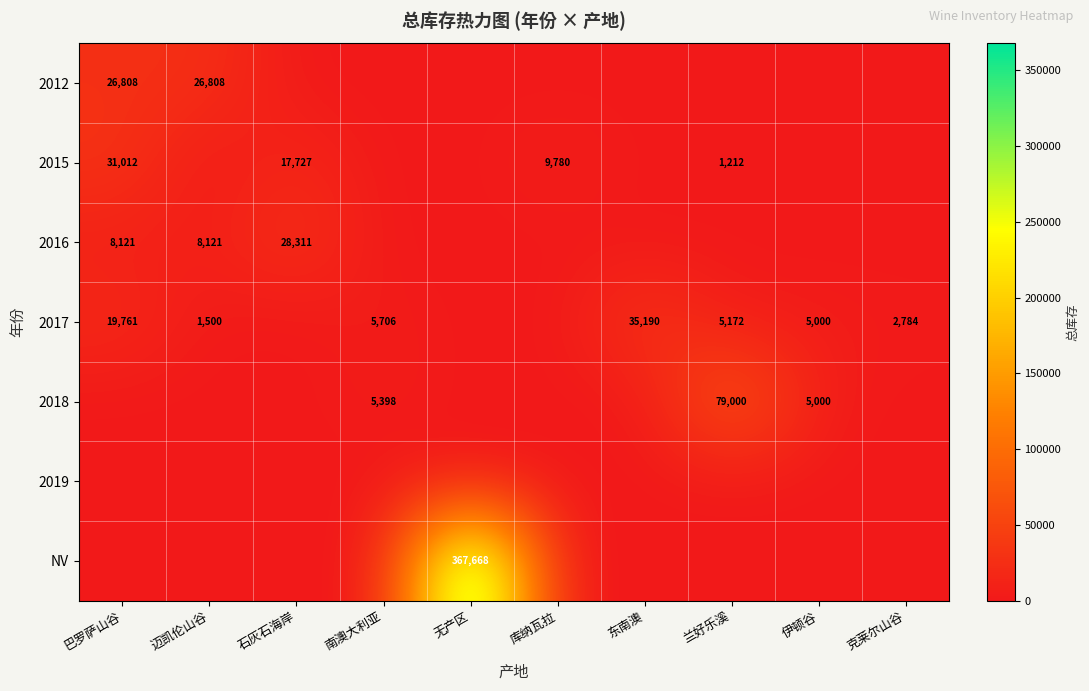

True or false: 2017 has a value of 9739 at 南澳大利亚.

False